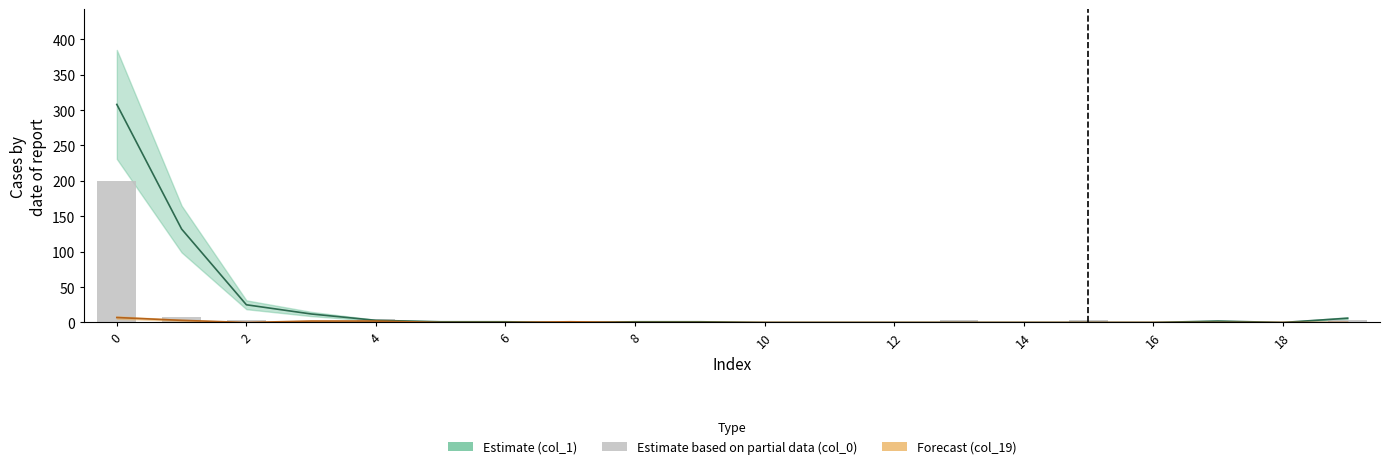

The value at 11 is 102. True or false?

False